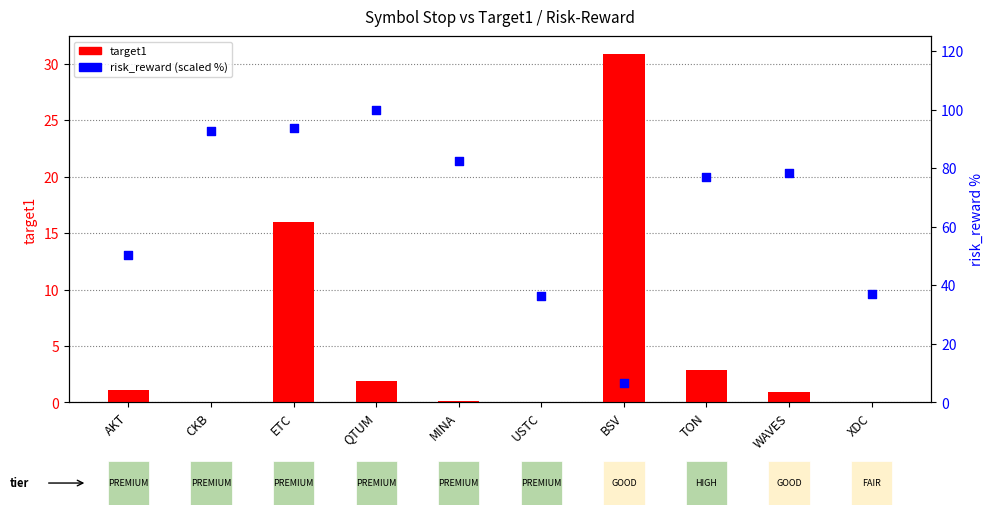

What are all the series names shown in the legend?

target1, risk_reward (scaled %)